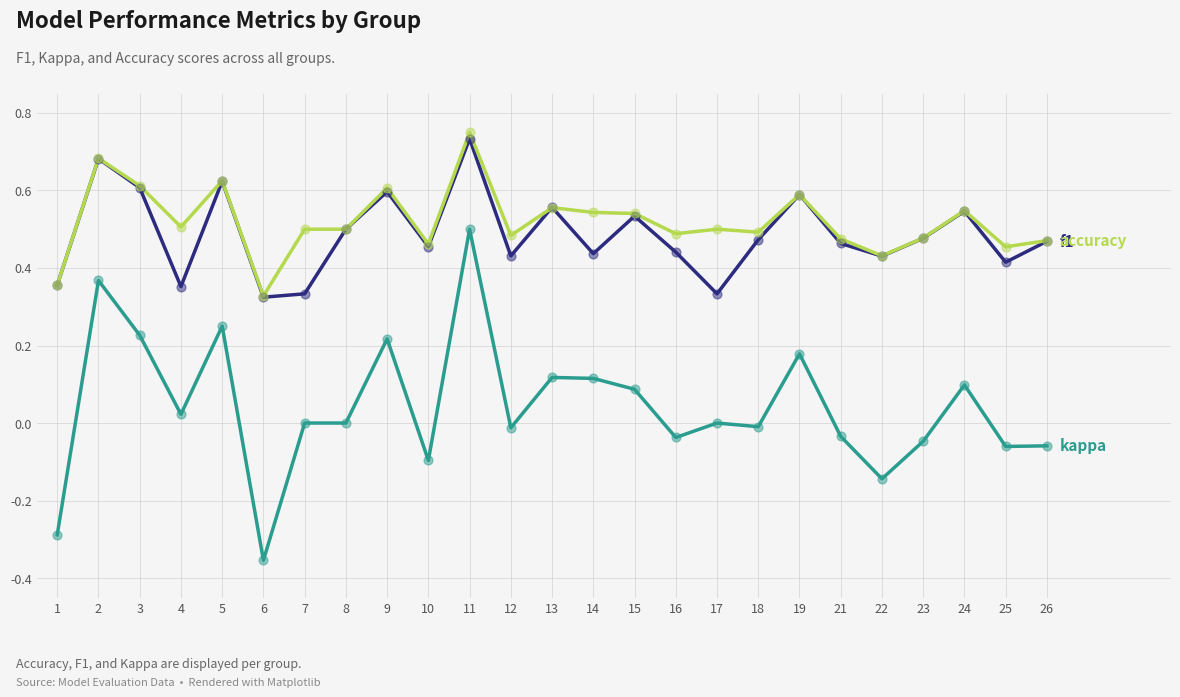

What is the total value across all series at 3?

1.4